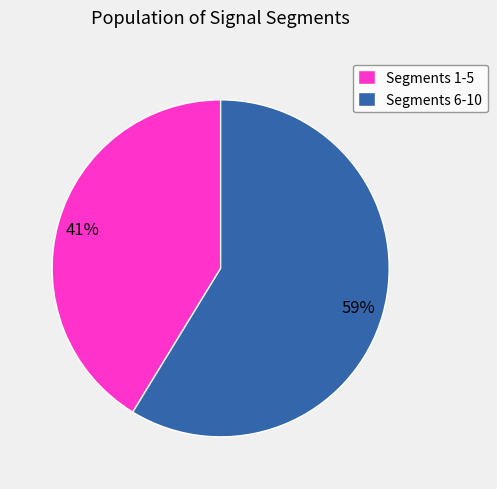

Approximately how many times larger is the value at Segments 1-5 compared to Segments 6-10?

0.7